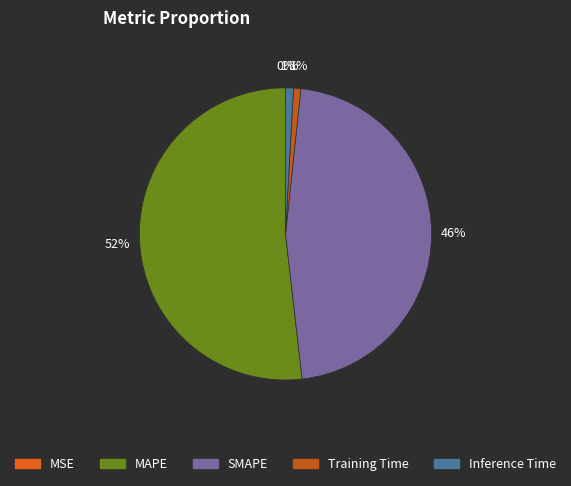

Is MAPE the majority of the pie?

Yes